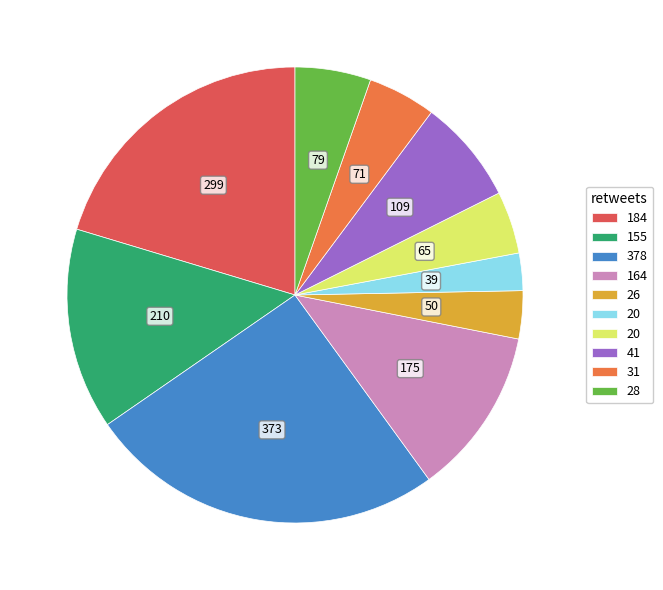

Is there any slice that represents more than half of the pie?

No